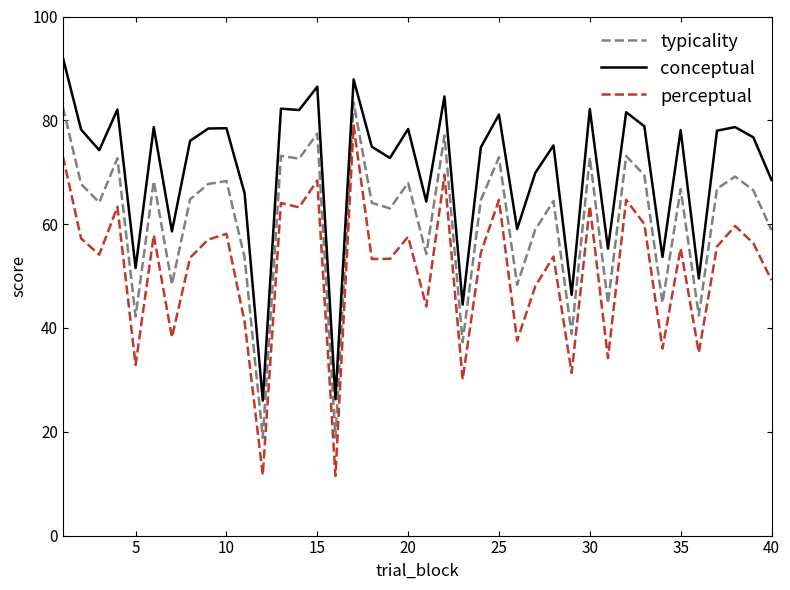

True or false: typicality and conceptual cross at least once.

False